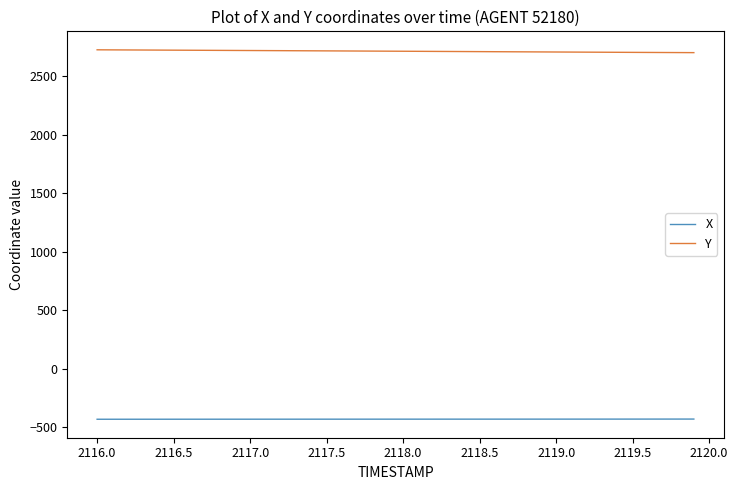

What is the minimum value for X?

-430.7